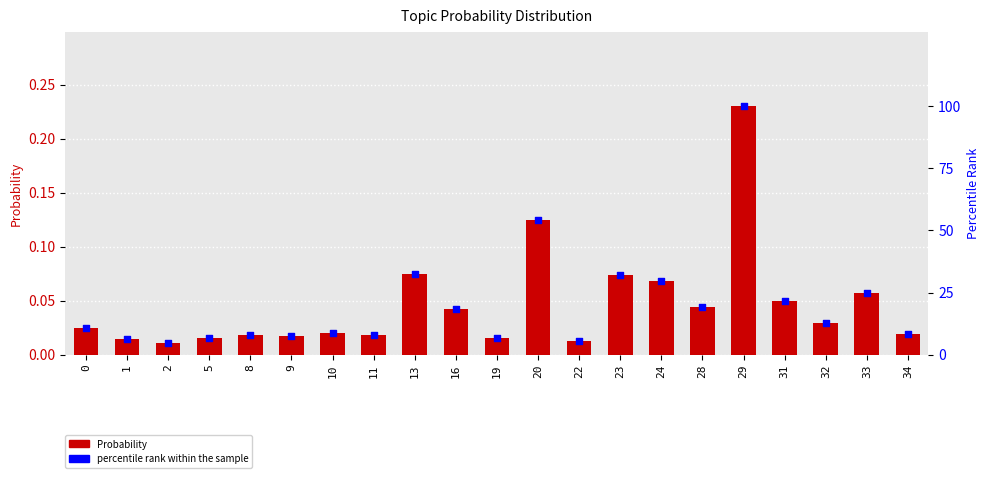

At how many categories does at least one series exceed 49?

2